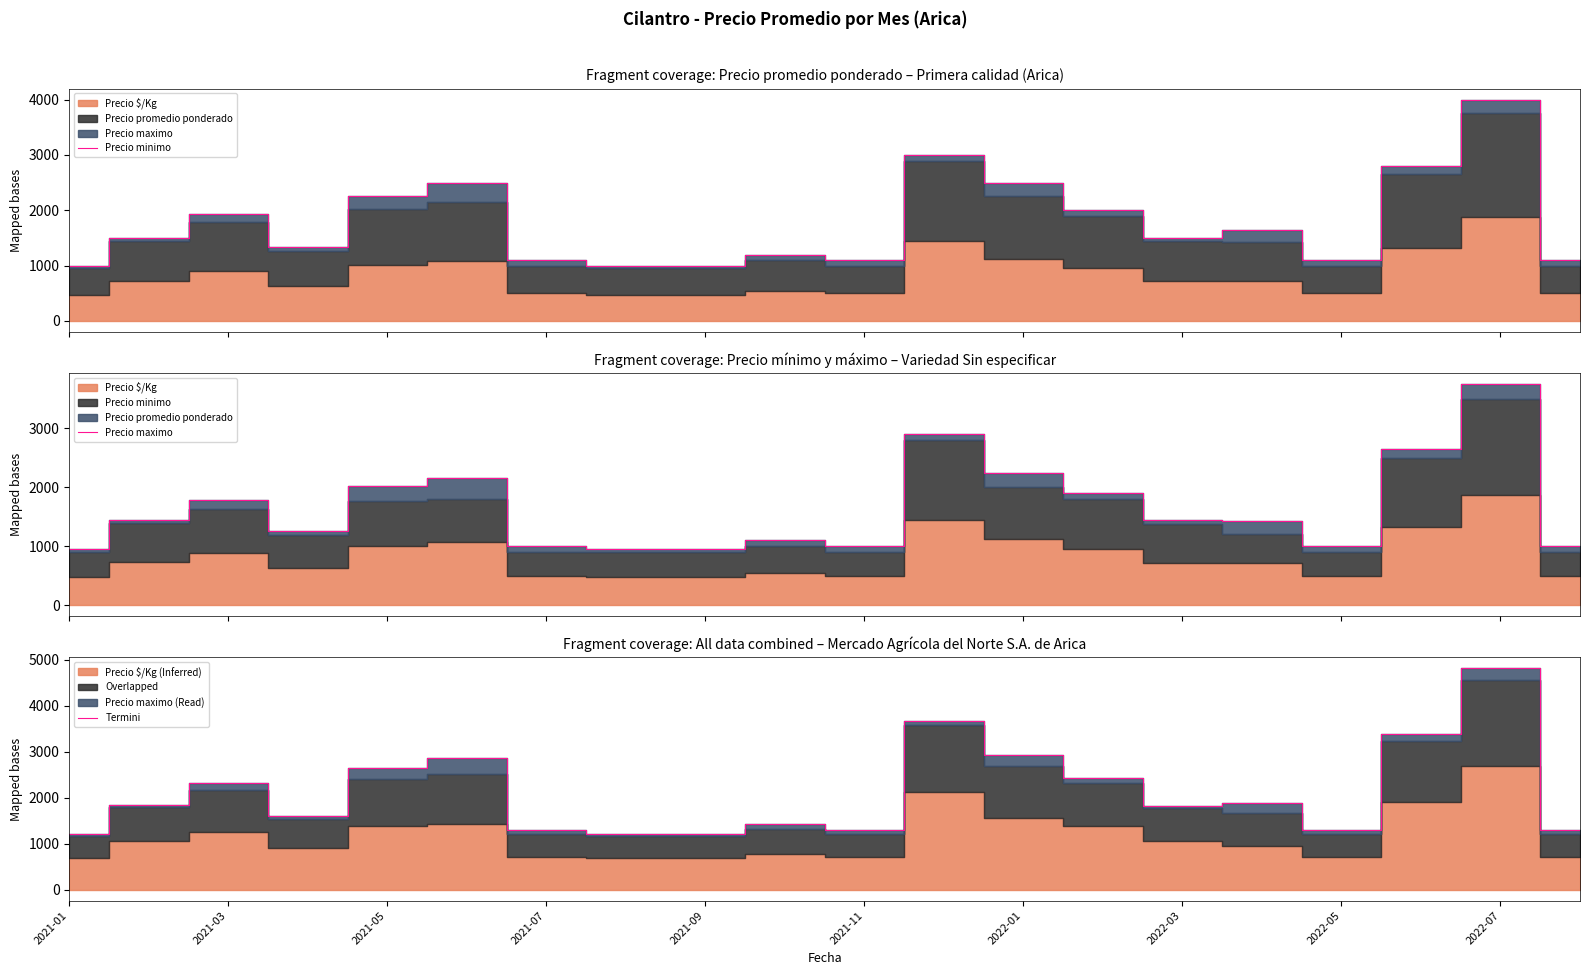

True or false: Termini and Precio minimo intersect in this chart.

False